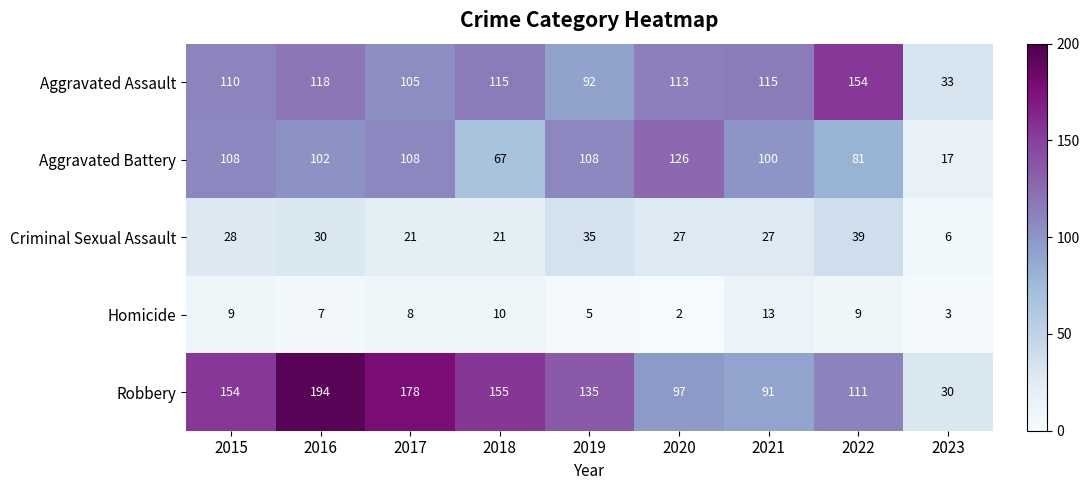

Which series has the largest total across all categories?

Robbery